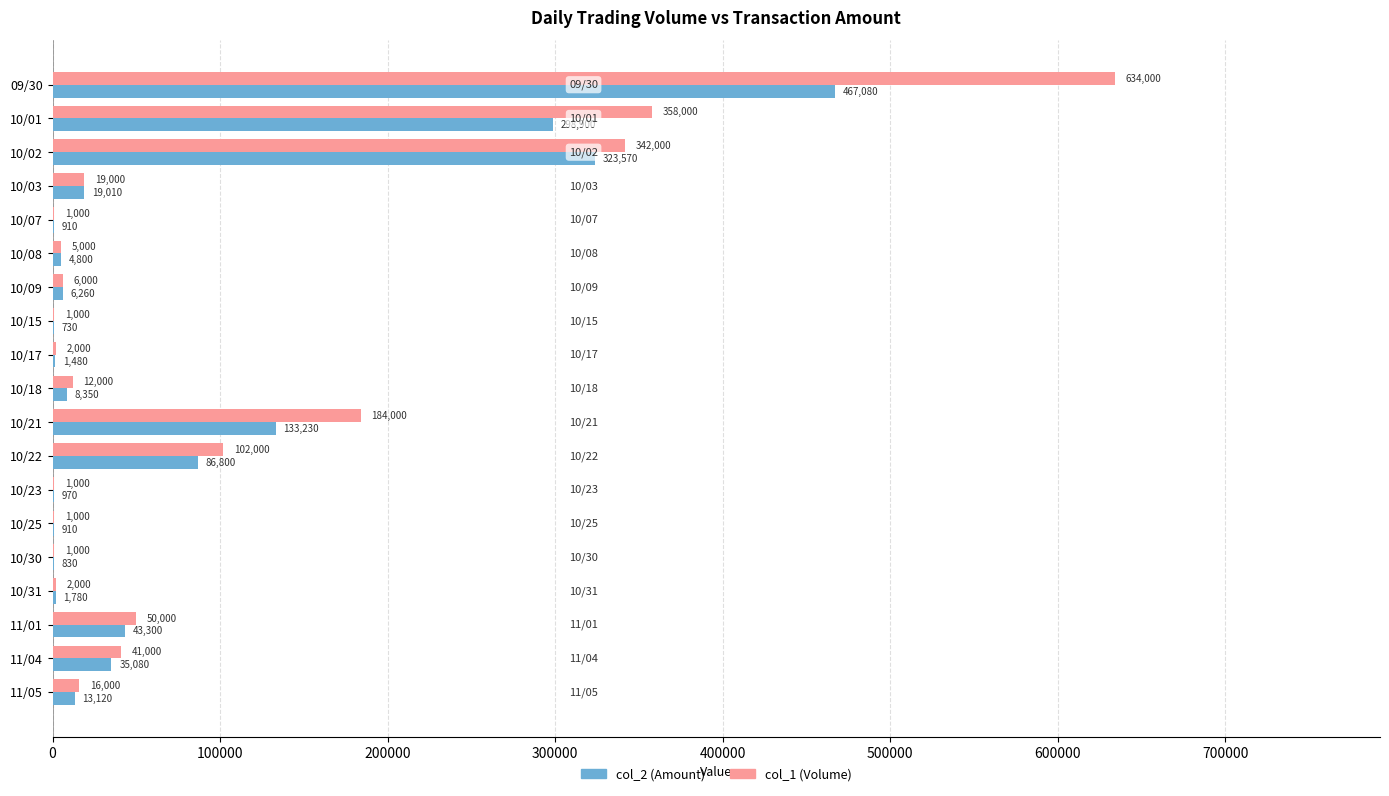

What is the sum of all col_2 (Amount) values?

1447110